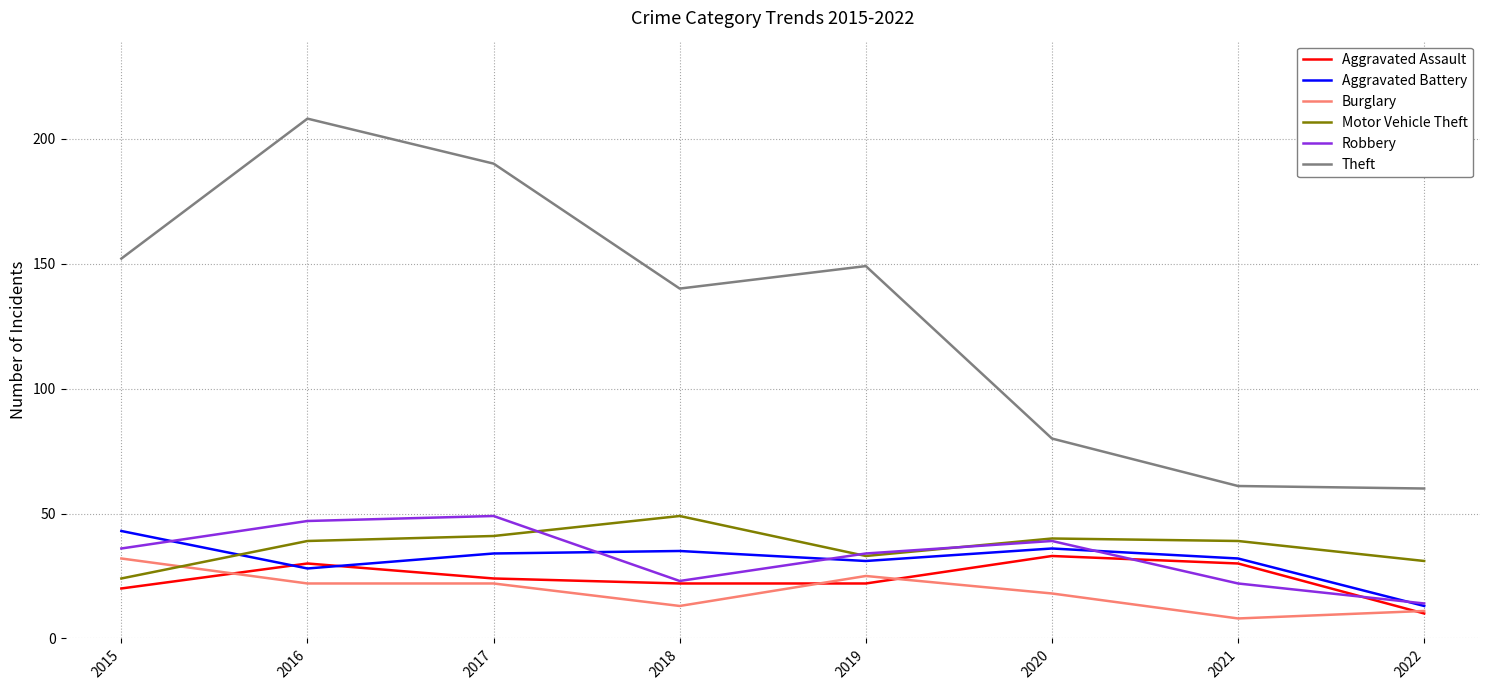

True or false: Robbery and Aggravated Assault intersect in this chart.

True